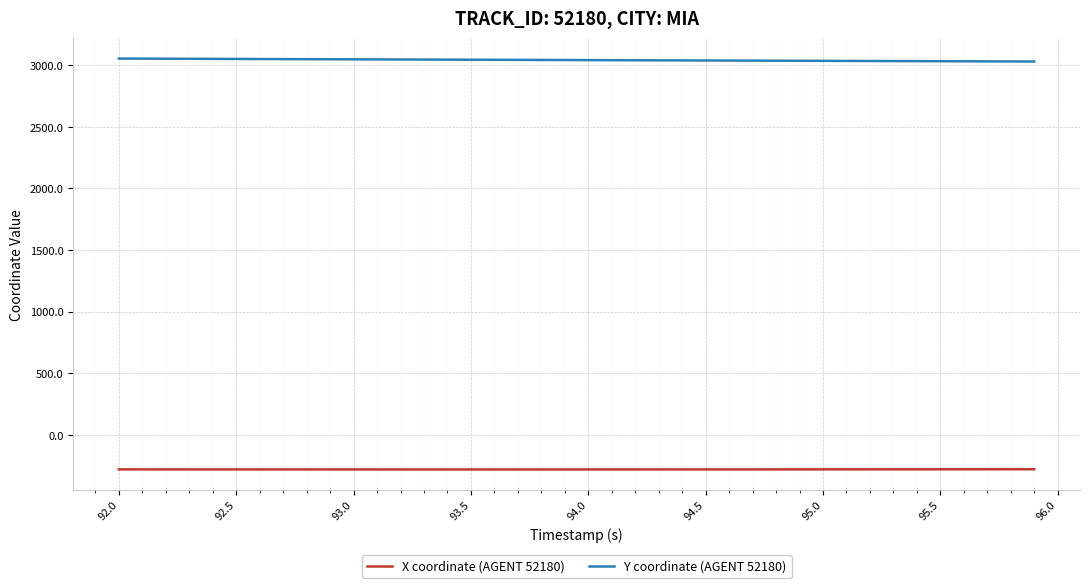

What is the smallest value displayed?

-280.6